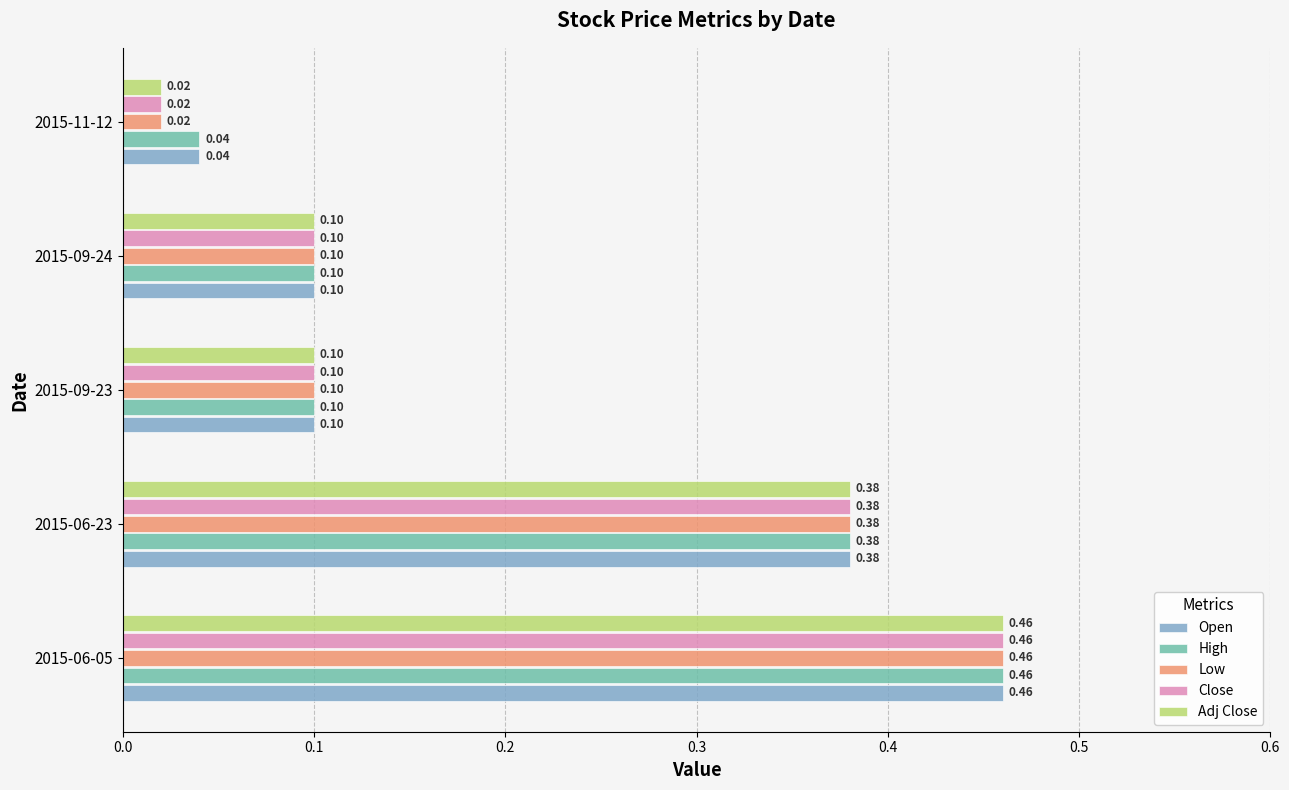

What is the difference between the Open values at 2015-09-23 and 2015-06-23?

0.3